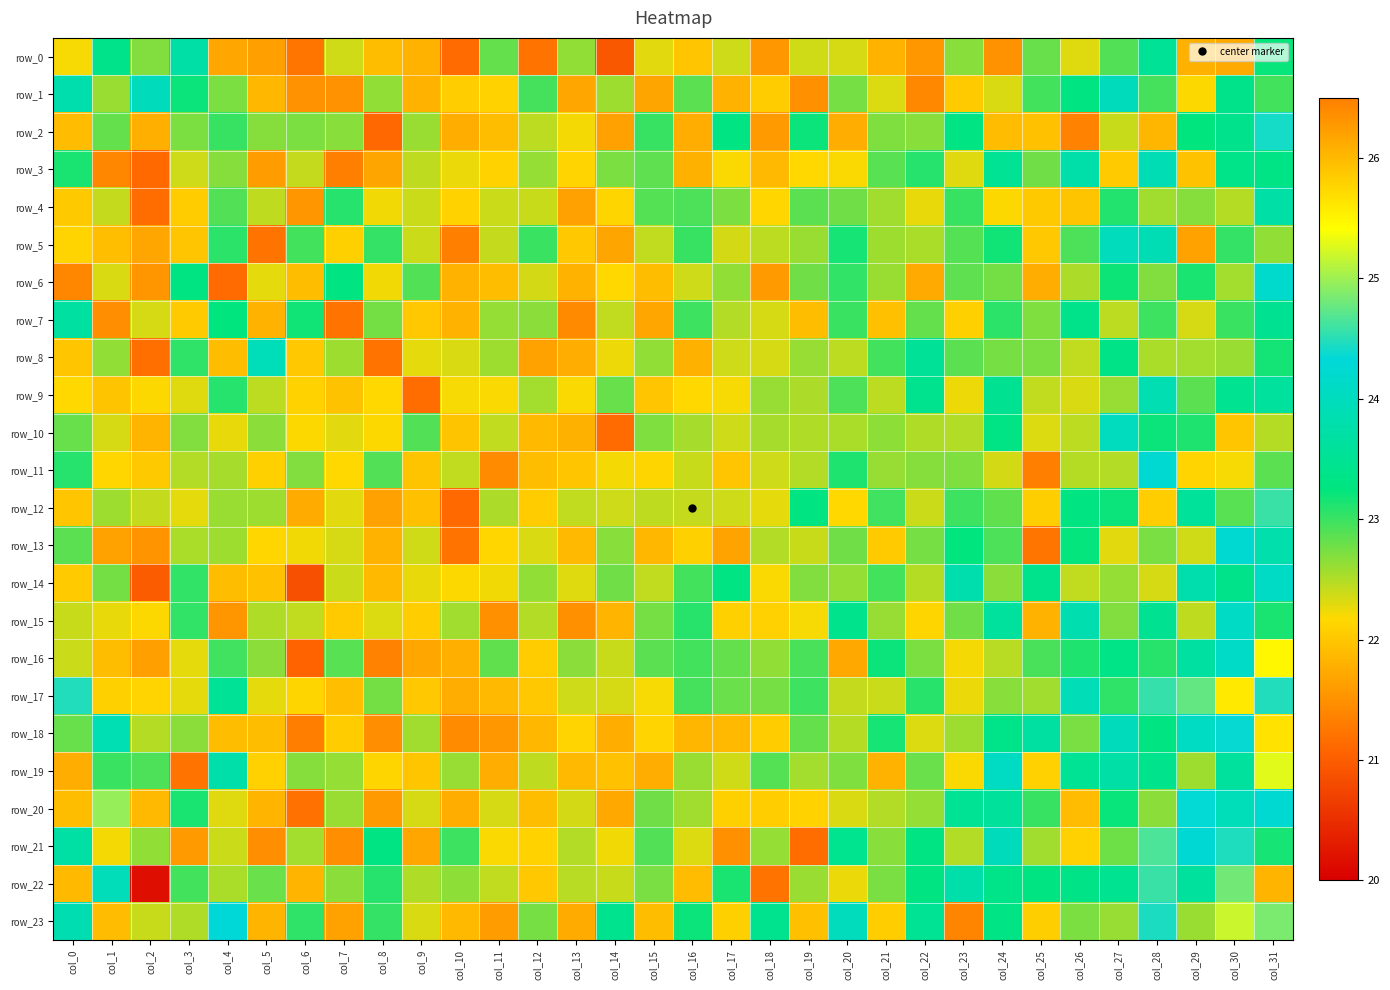

Is it true that row_4 equals 22.2 at col_8?

True